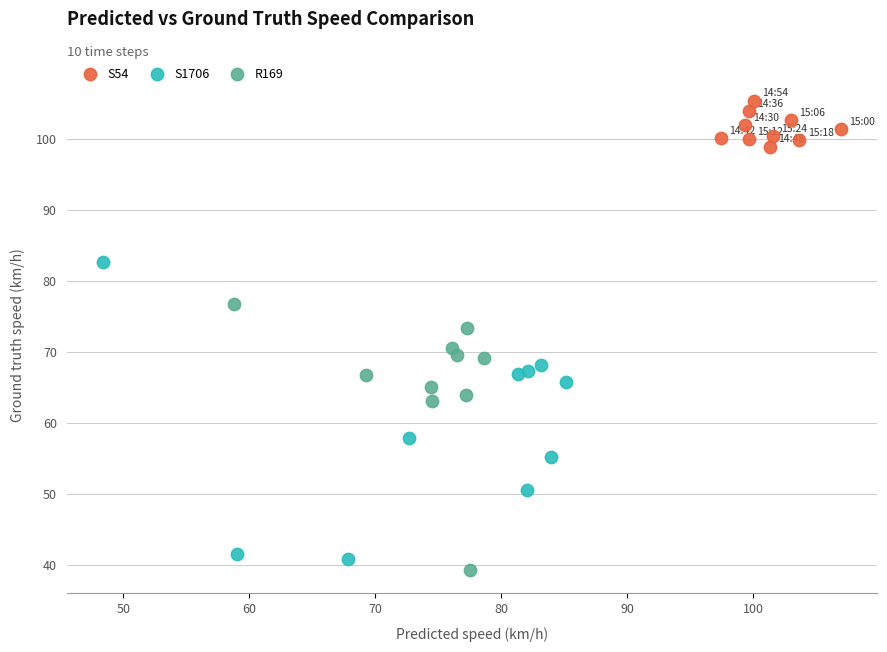

Which series has the widest spread of Y values?

S1706